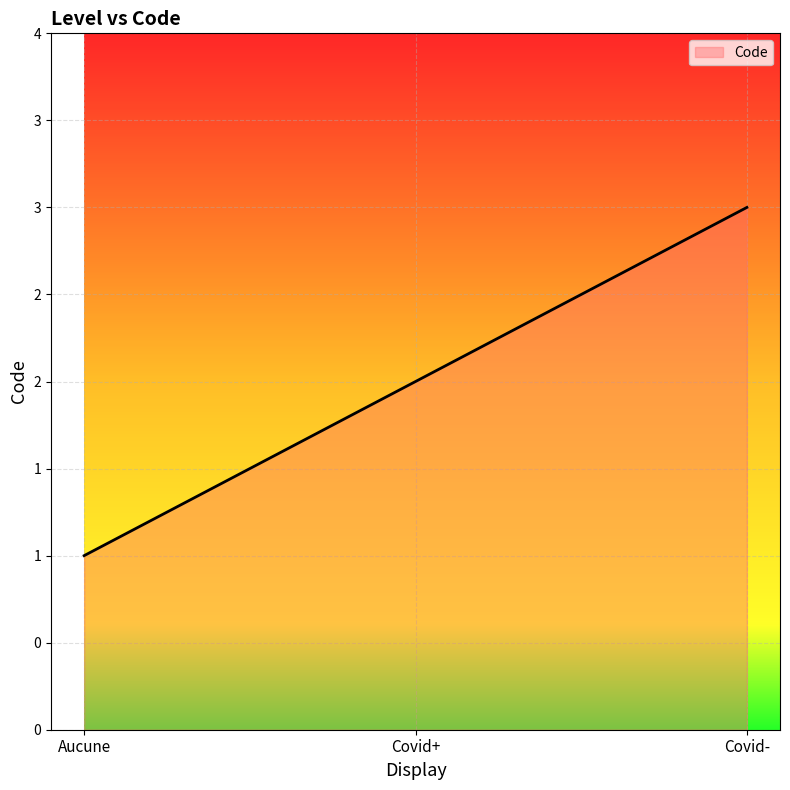

What is the change in value from Aucune to Covid-?

+2